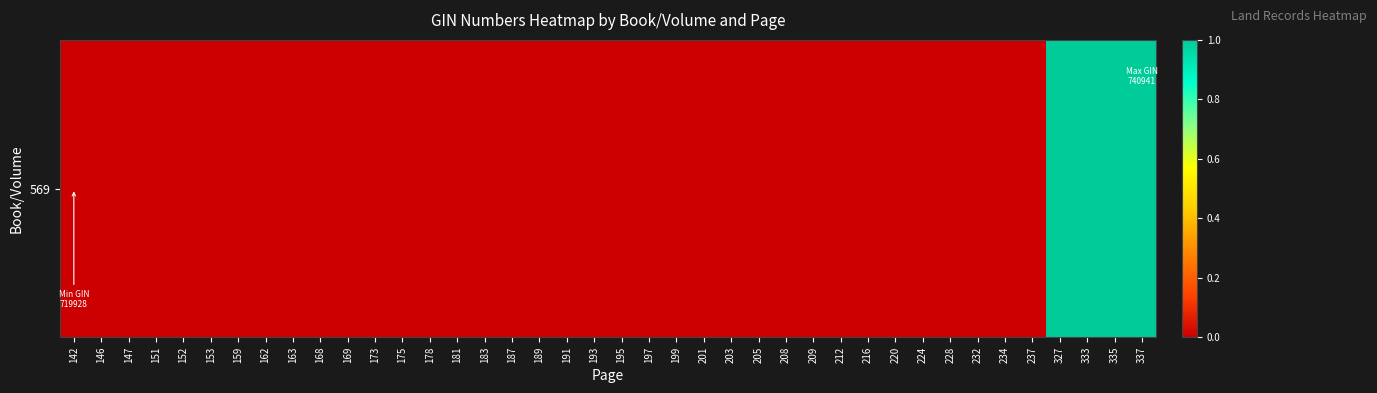

Where is the data nearest to the value 0?

142